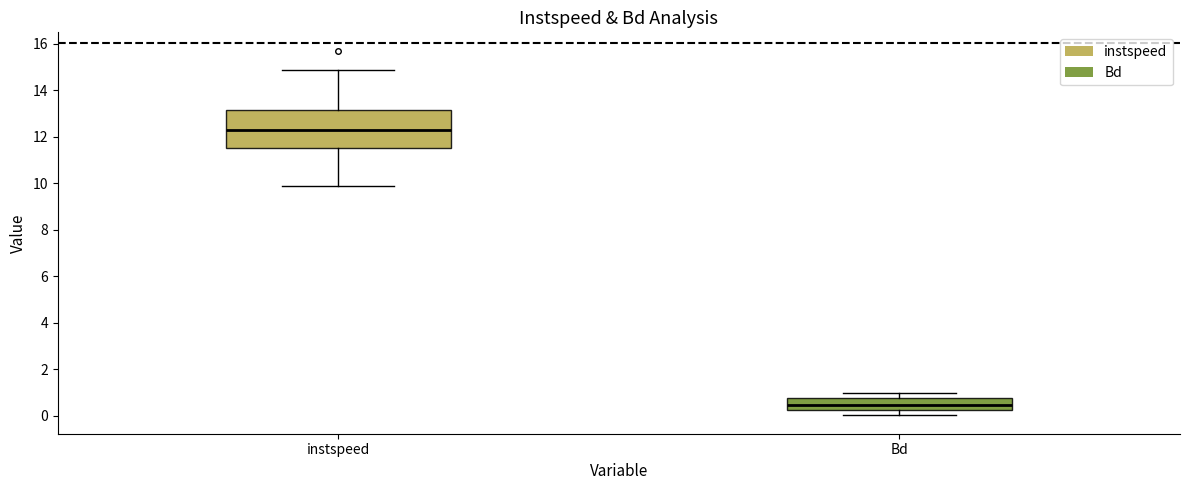

Reading left to right, read every box against the y-axis: the position of its median line, the range the box covers, and the ends of its whiskers. The values are not printed on the chart, so give them approximately, as read against the axis.

instspeed: median 12.2, box 11.6 to 13.2, whiskers 9.8 to 14.8
Bd: median 0.4, box 0.2 to 0.8, whiskers 0.0 to 1.0